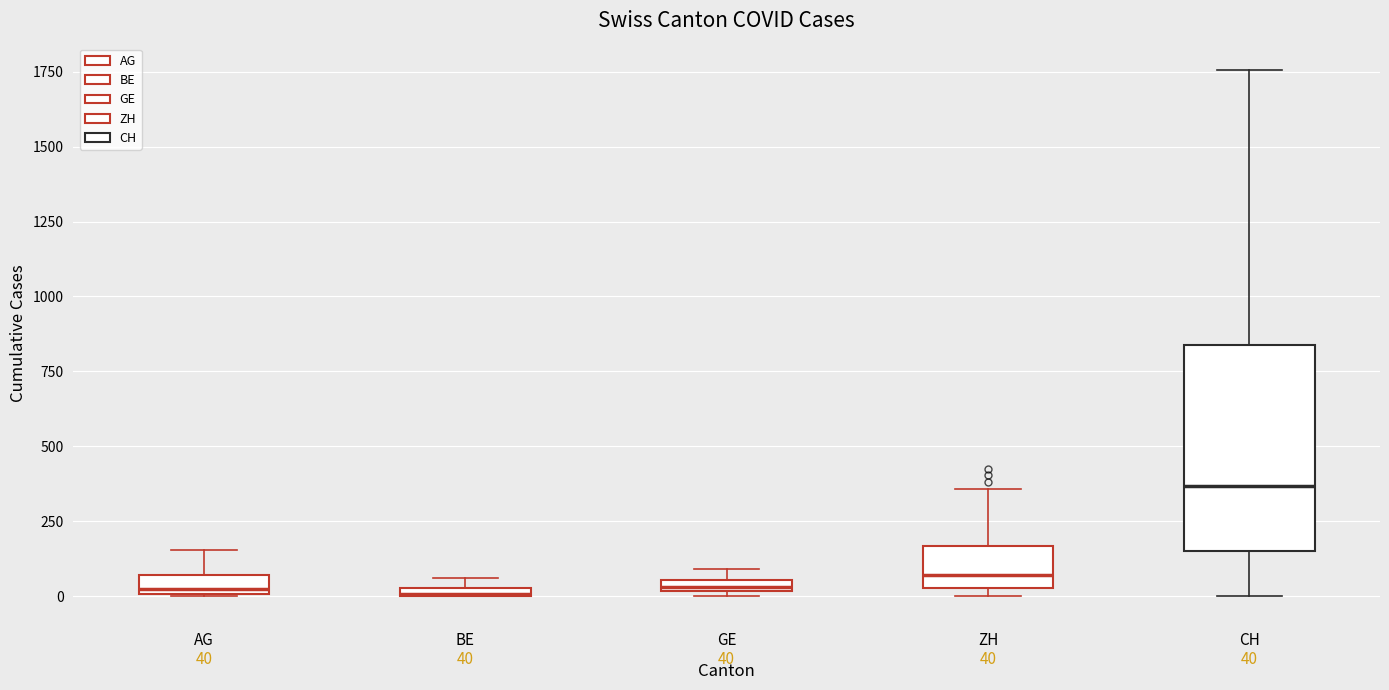

Which box has the highest median line?

CH